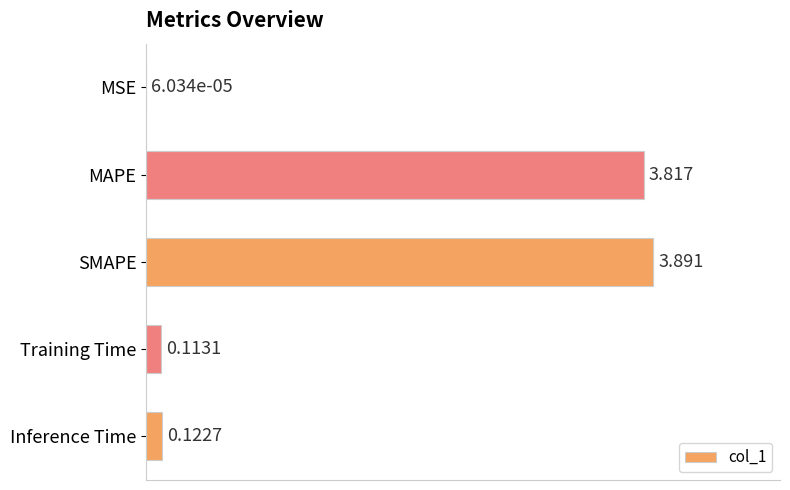

At which label is the value closest to 1?

Inference Time